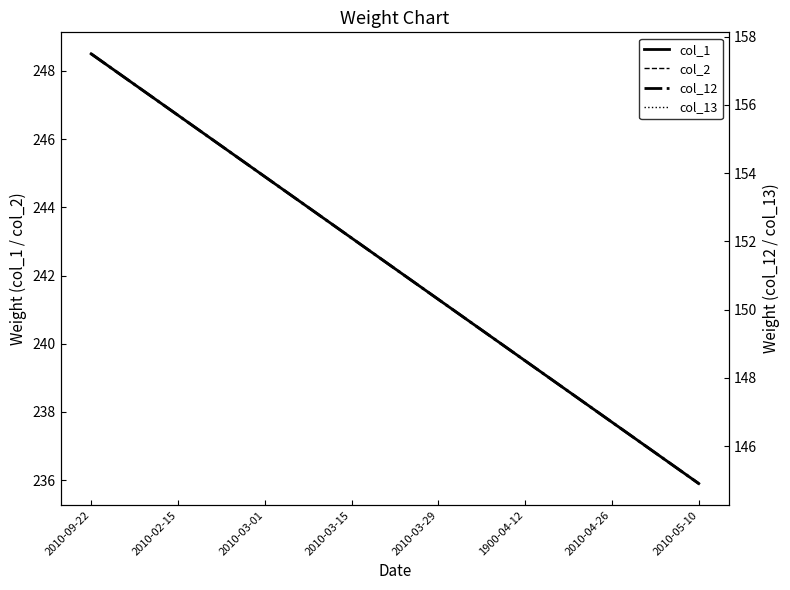

What is the sum of all col_2 values?

3633.0